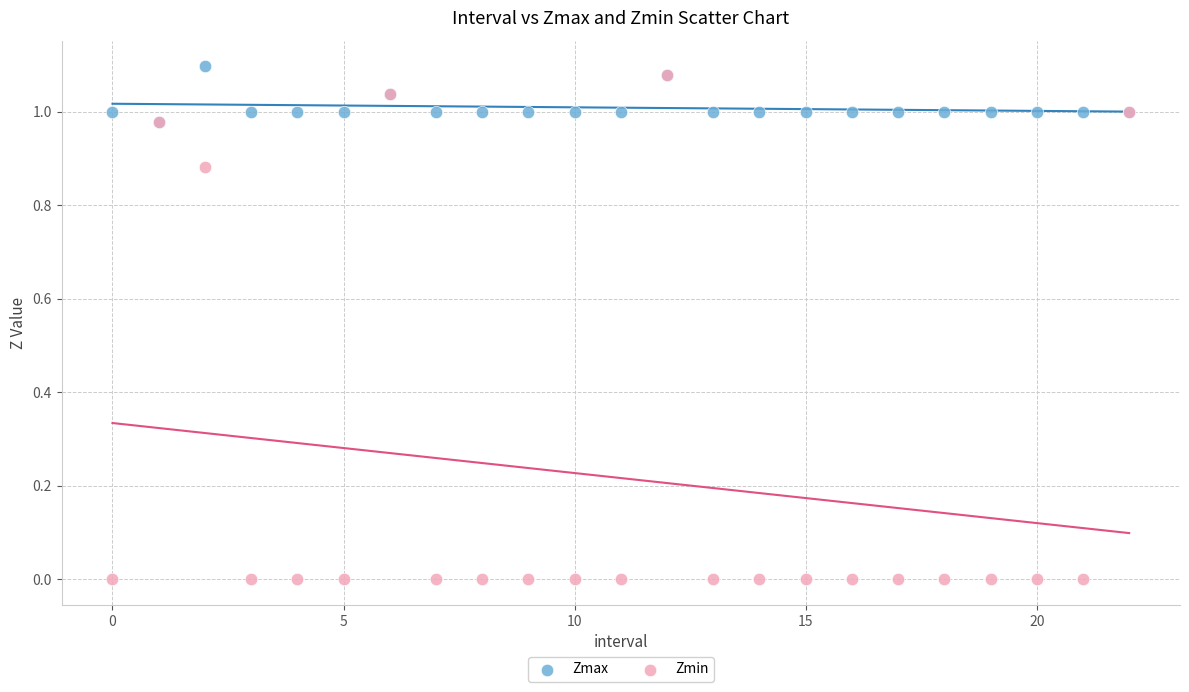

Which series has the widest spread of Y values?

Zmin